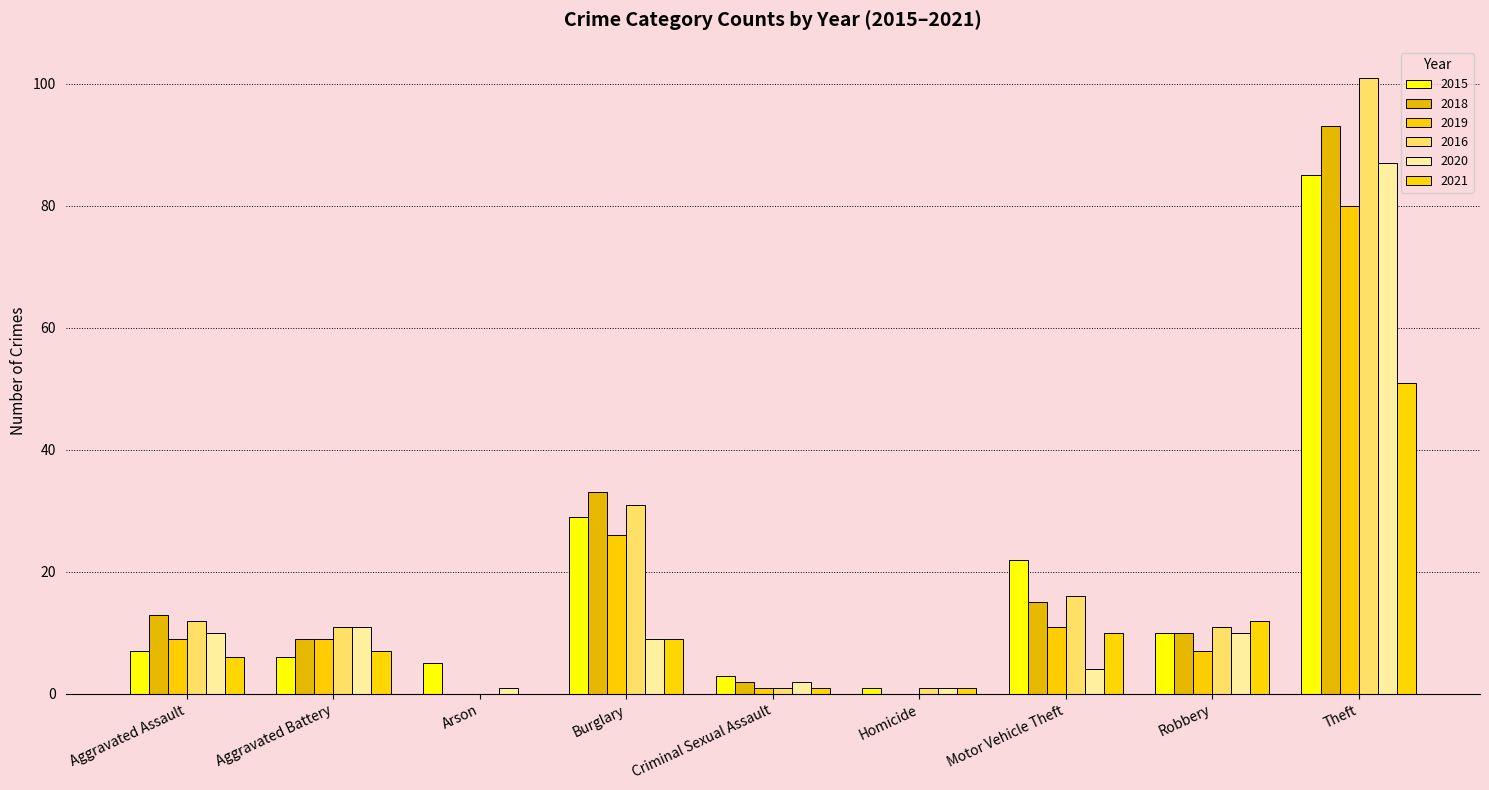

What is the total value across all series at Arson?

6